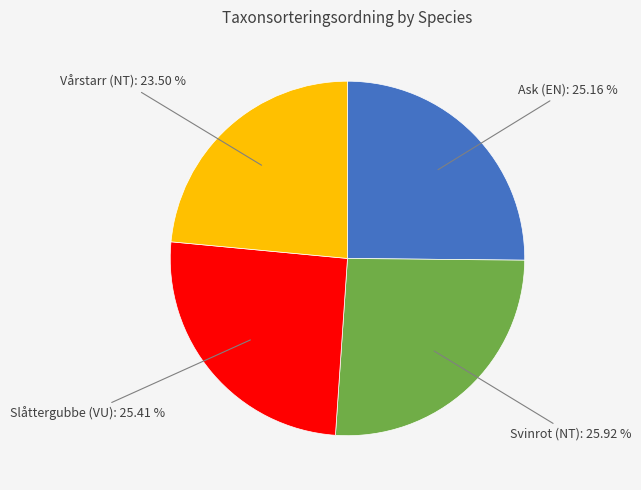

Is there any slice that represents more than half of the pie?

No